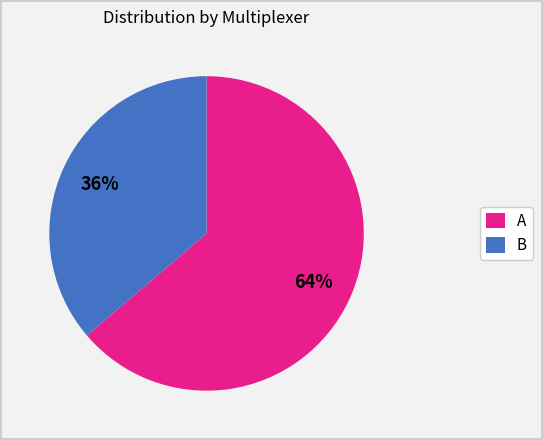

What is the smallest slice in the pie chart?

B